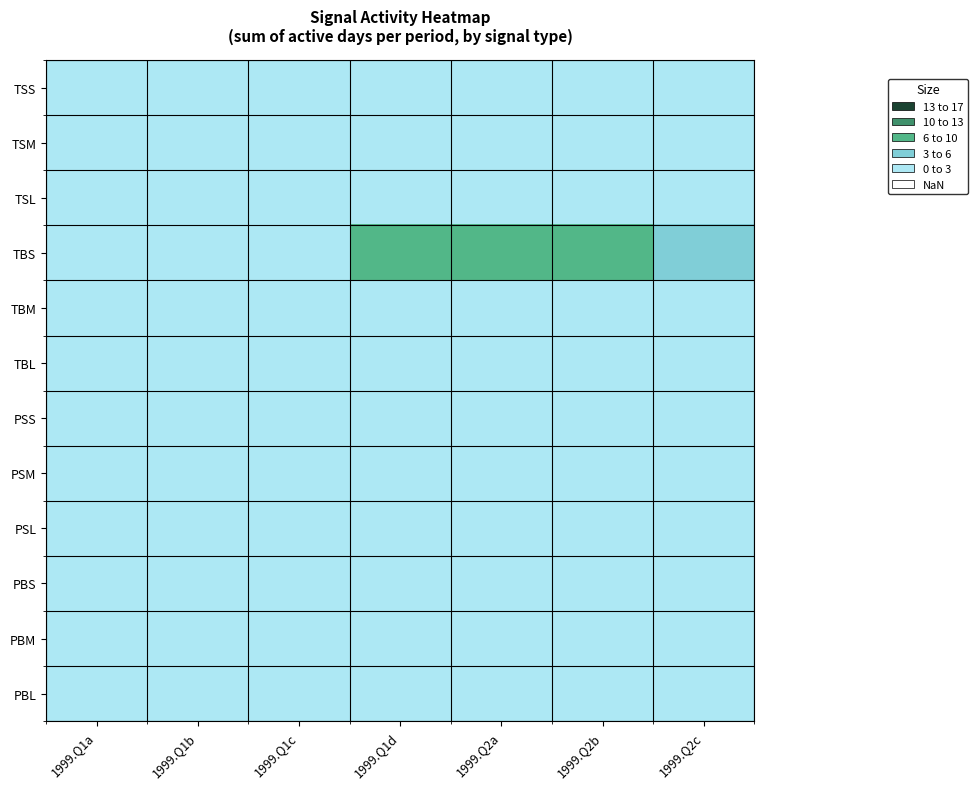

What is the total value across all series at 1999.Q1d?

6